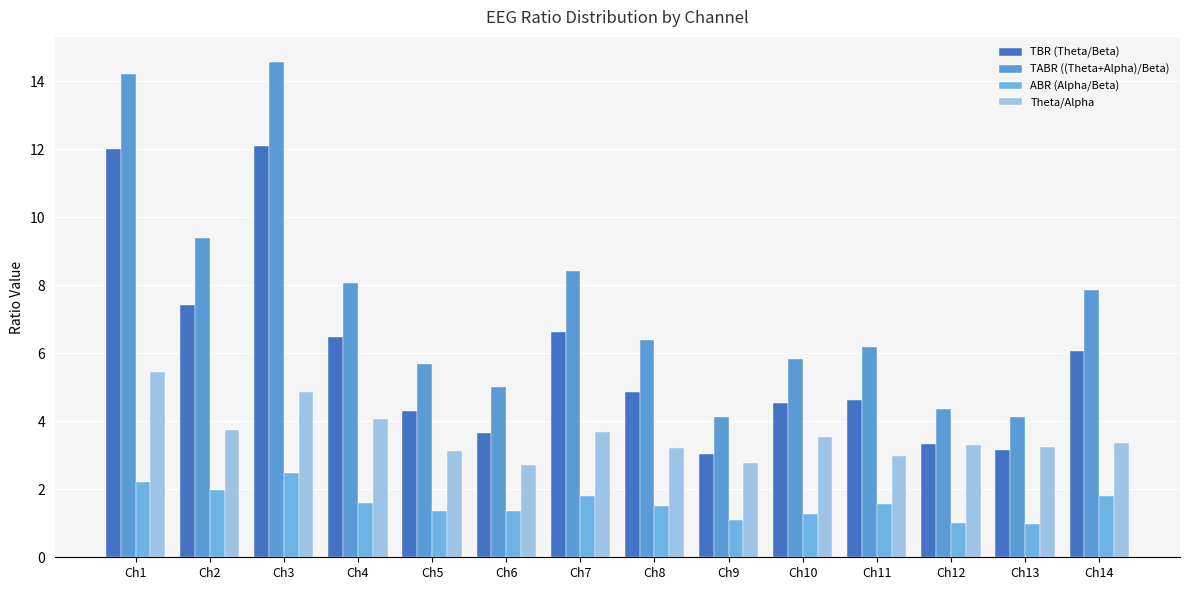

The value of ABR (Alpha/Beta) at Ch12 is 1.5. True or false?

False